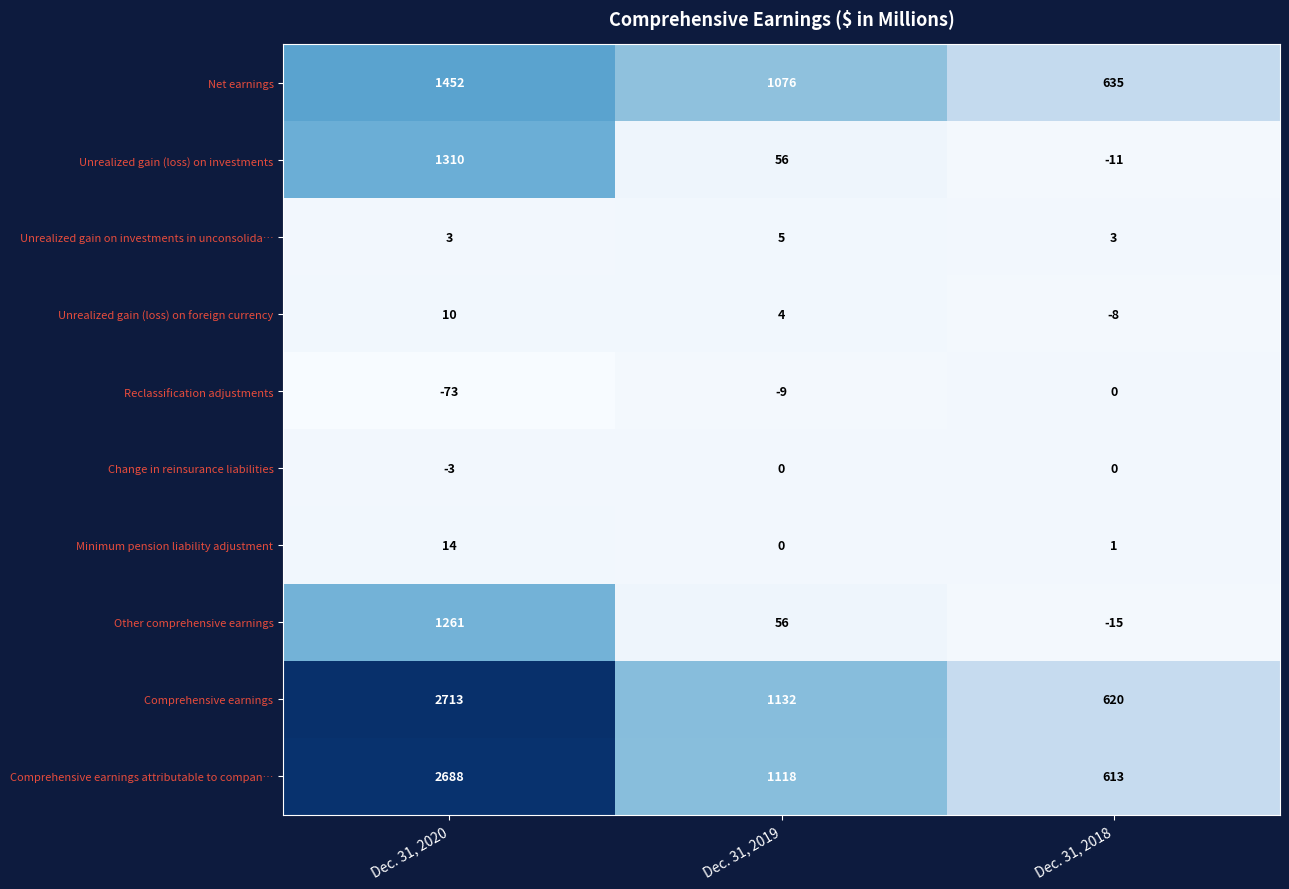

At which label does Net earnings first exceed 1076?

Dec. 31, 2020